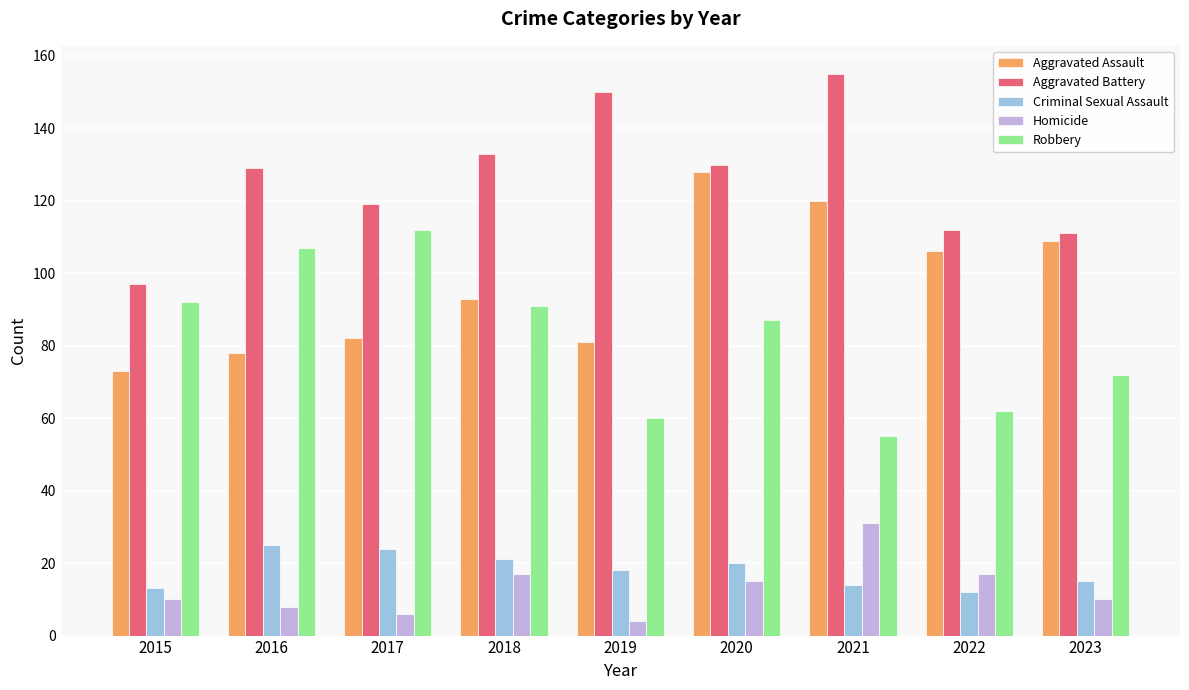

What is the greatest value displayed?

155